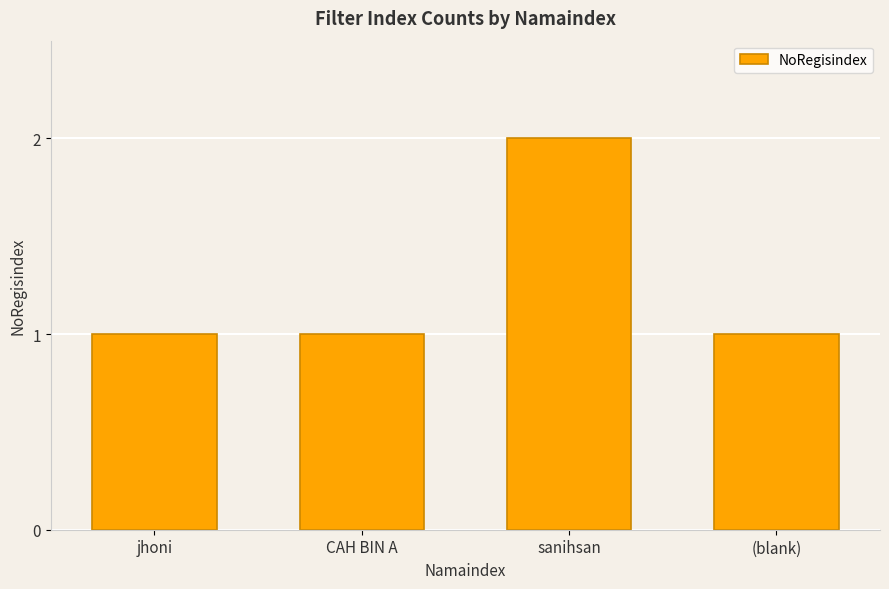

True or false: the data shows 0 at (blank).

False